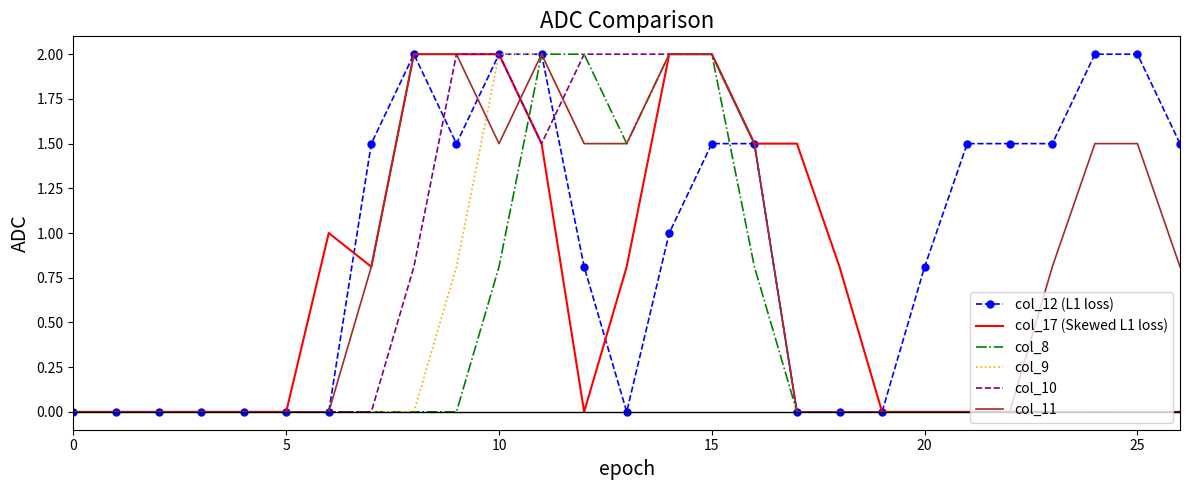

What is the highest value of the col_8 series?

2.0